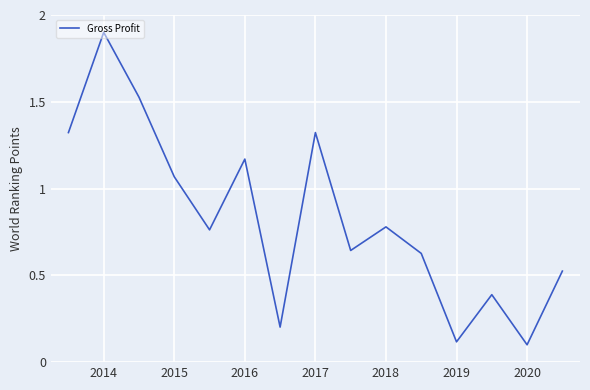

What is the maximum value shown in the chart?

1.9